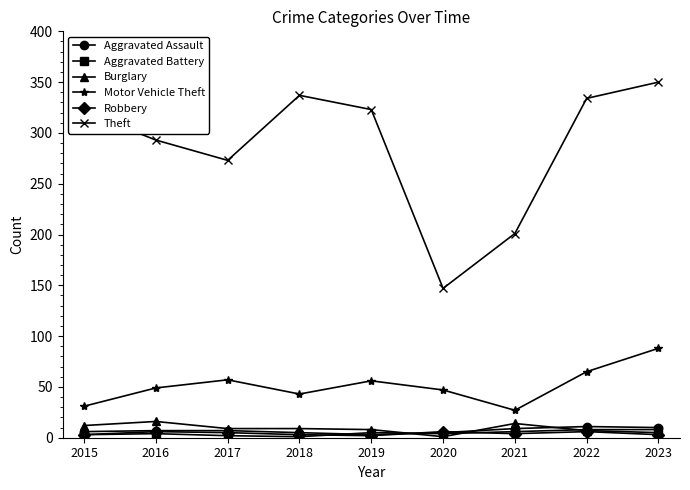

What is the value of the Burglary point at the 5th from the left?

8